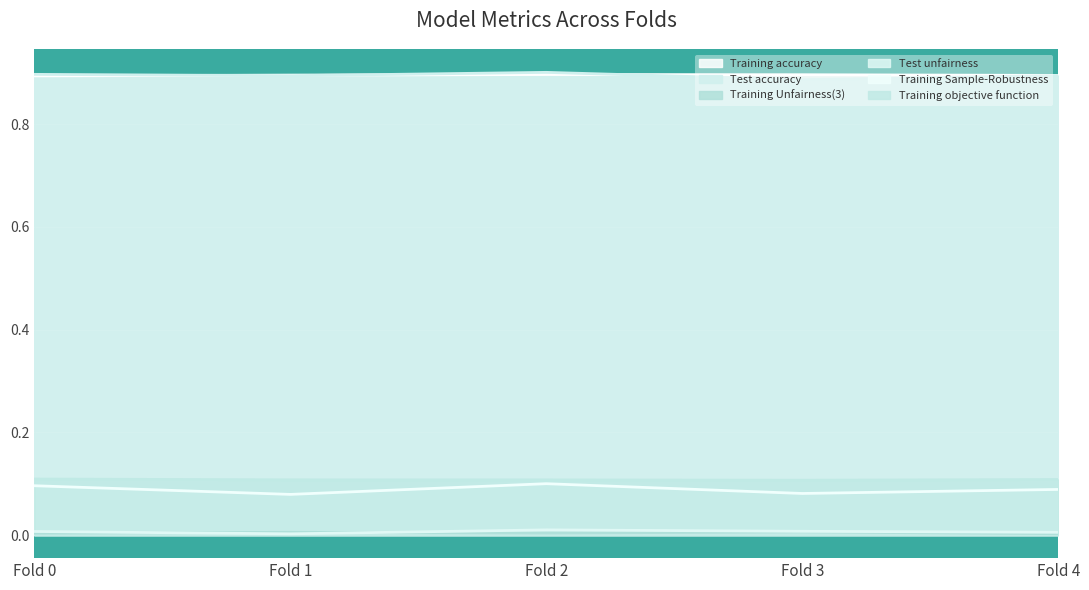

What are all the series names shown in the legend?

Training accuracy, Test accuracy, Training Unfairness(3), Test unfairness, Training Sample-Robustness, Training objective function